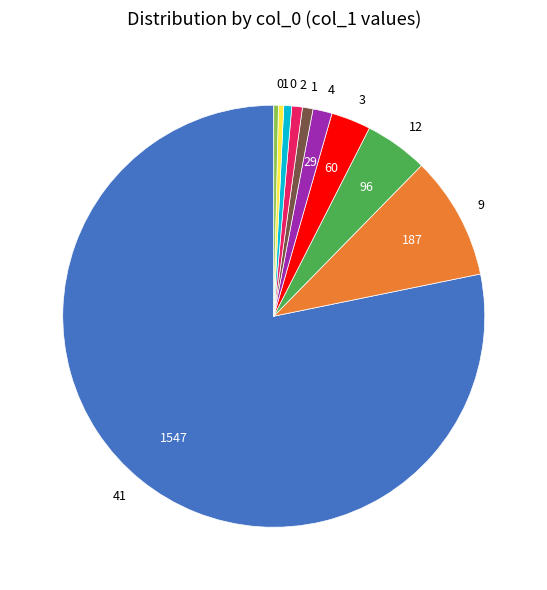

Is there a majority slice in this chart?

Yes